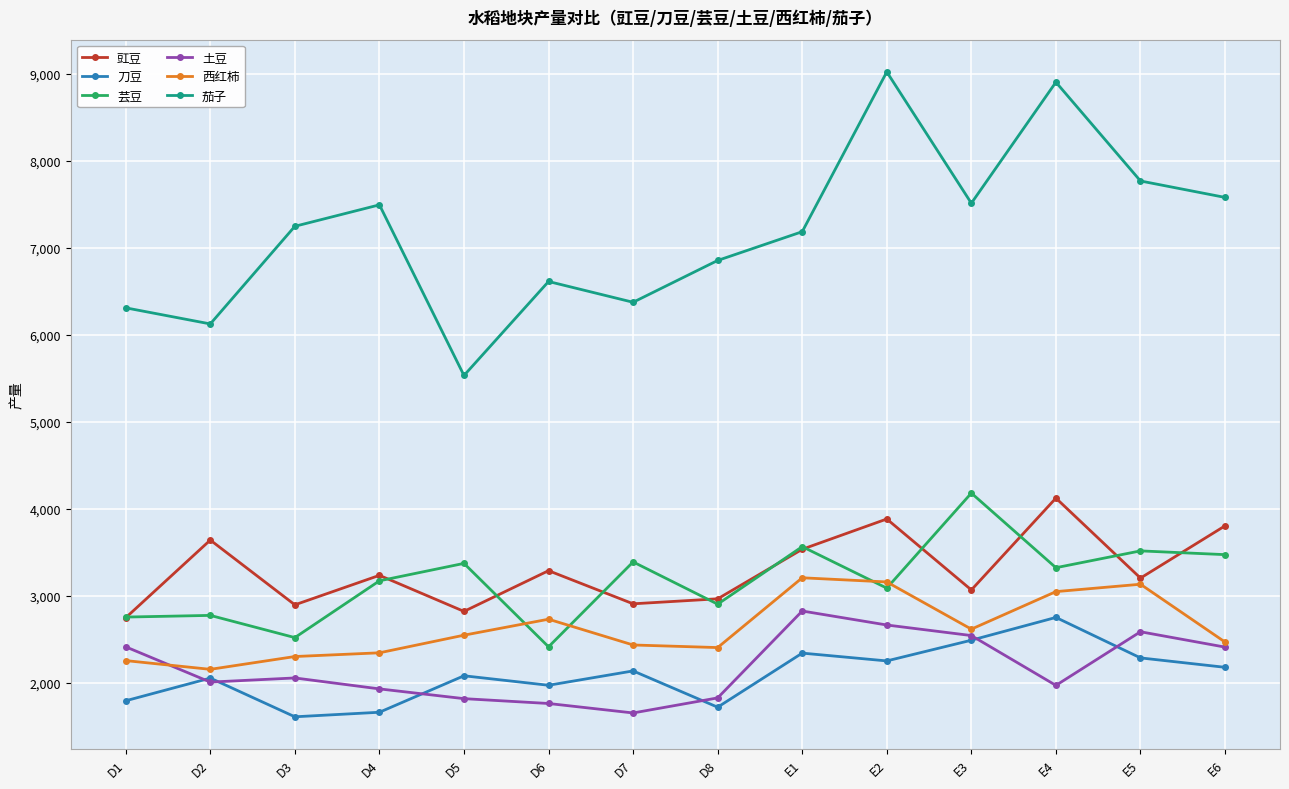

Which category has the highest value across all series?

E2